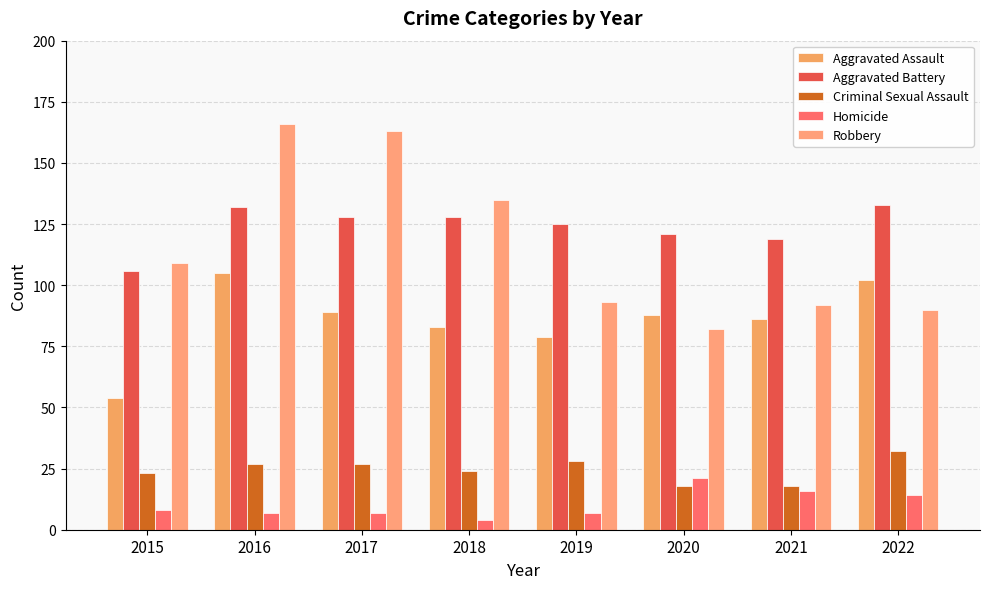

How many data points in Aggravated Assault are less than 88?

4